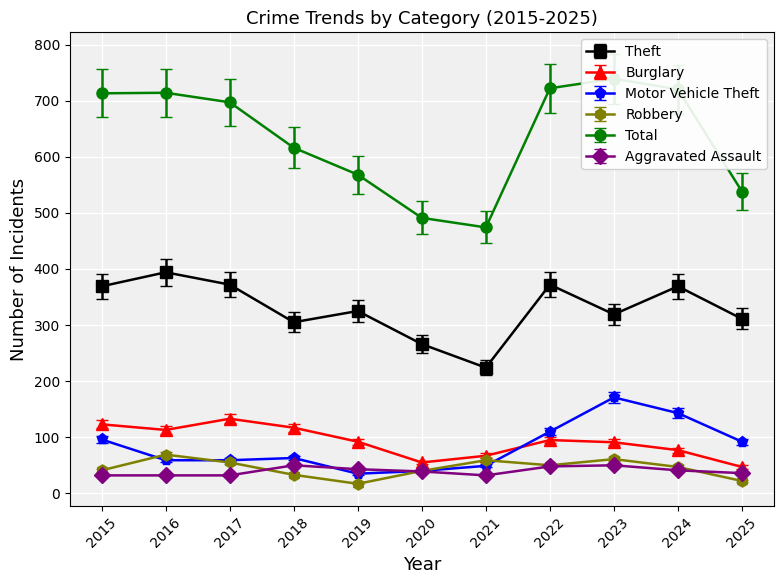

What is the difference between the second highest and second lowest values in the Total series?

217.1